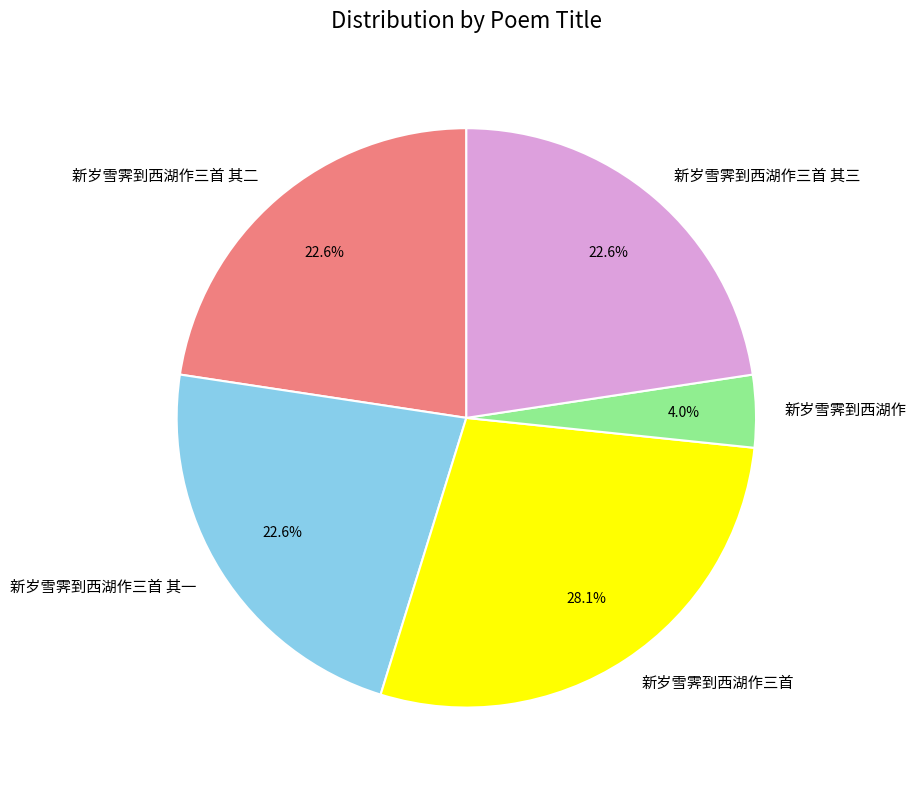

The 新岁雪霁到西湖作 slice represents 15% of the pie. True or false?

False